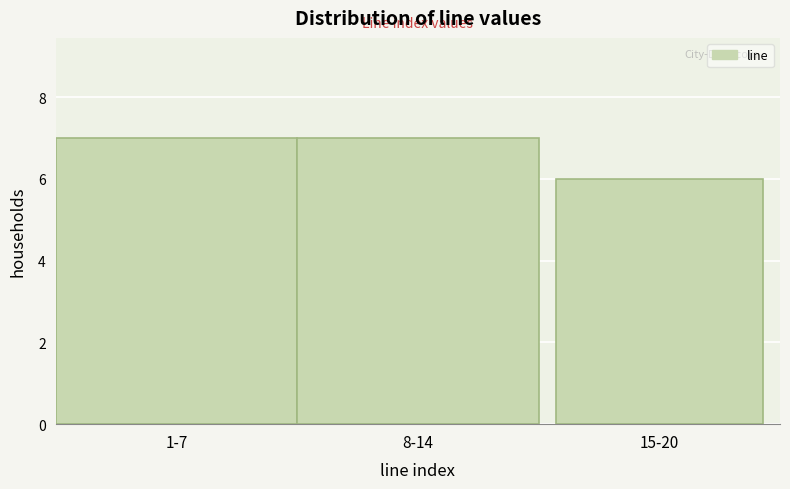

Reading right to left, extract all data points from this chart.

6	7	7